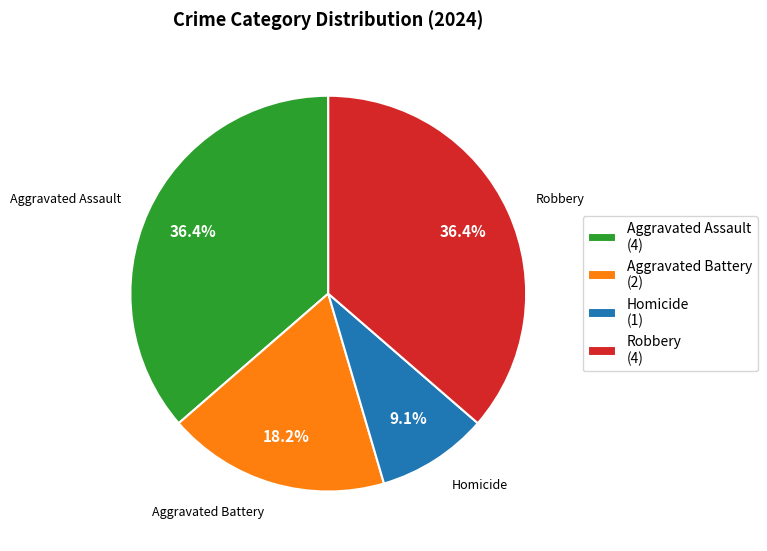

Is there any slice that represents more than half of the pie?

No